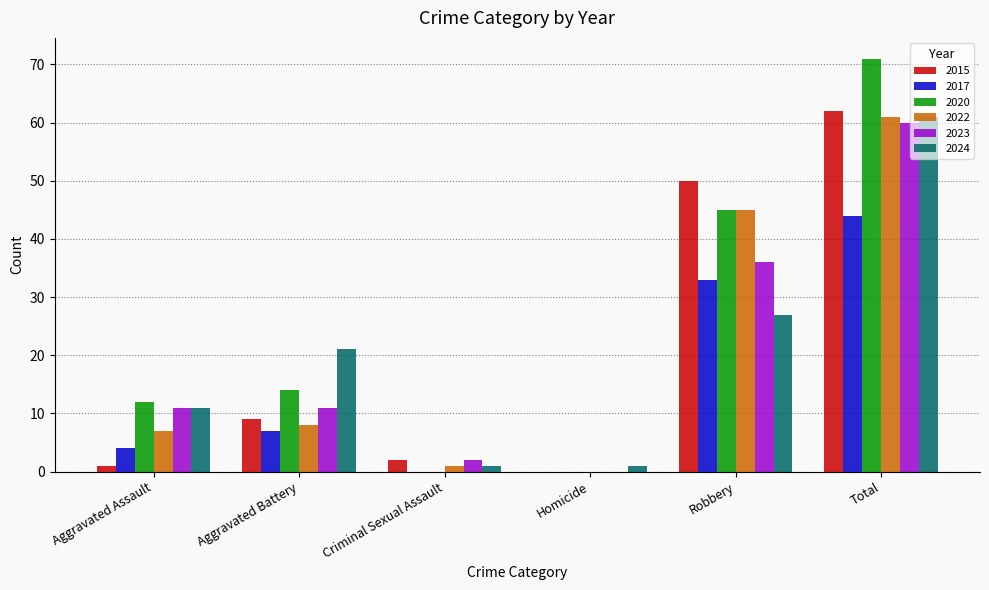

What value does the 2023 series have at Aggravated Battery?

11